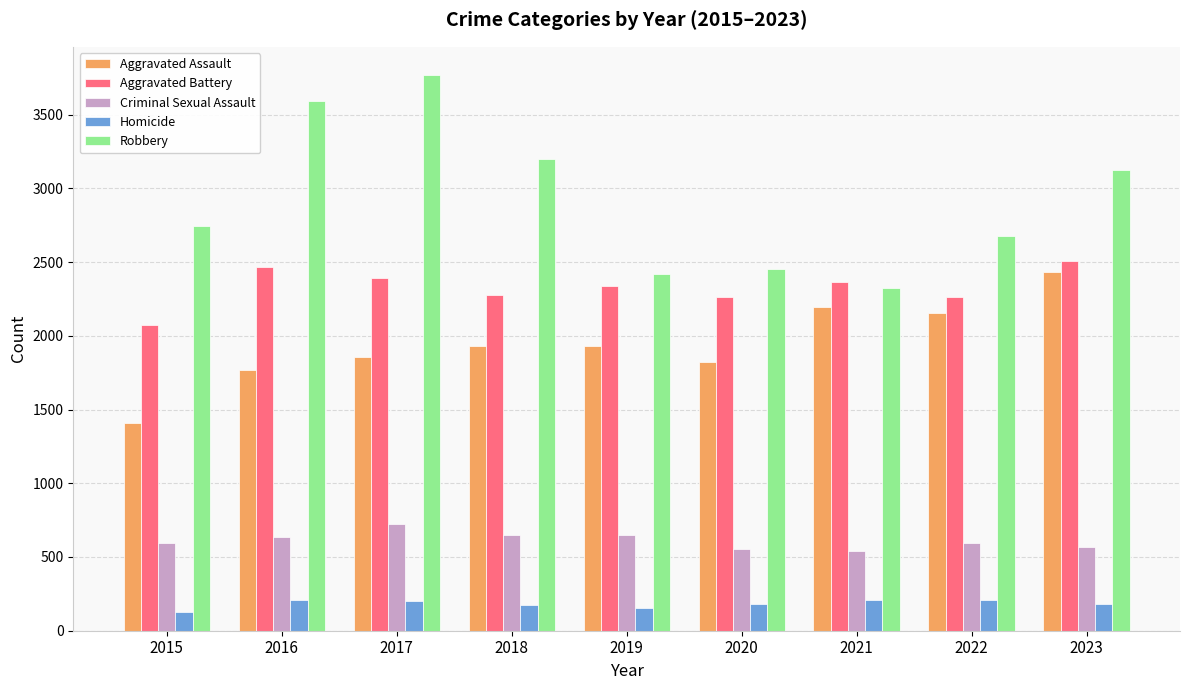

What is the difference between the Aggravated Battery values at 2023 and 2021?

138